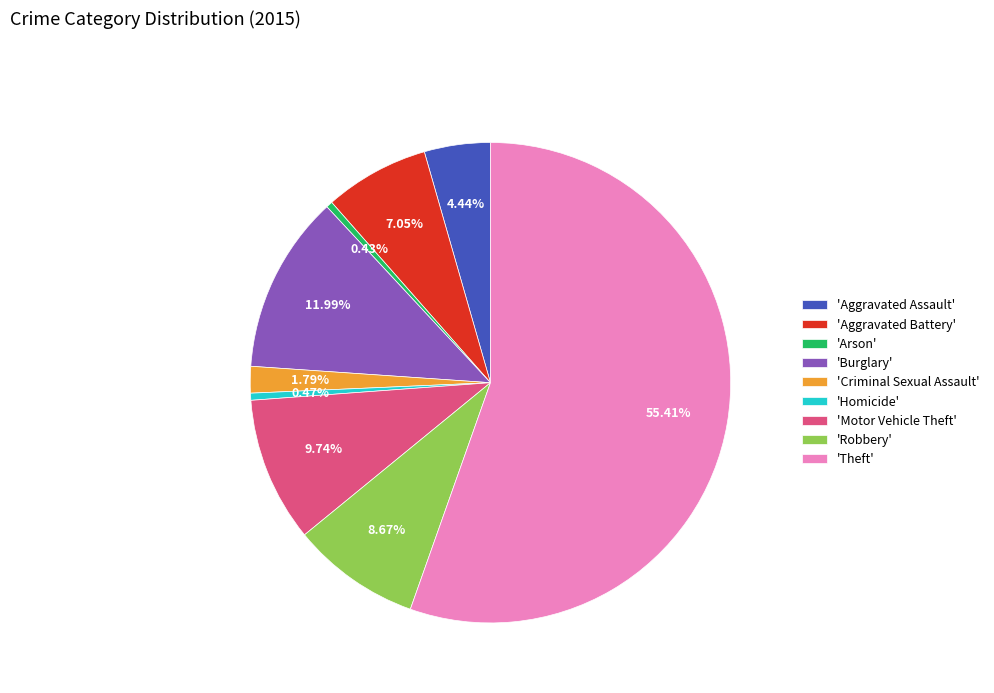

How many slices are in this pie chart?

9